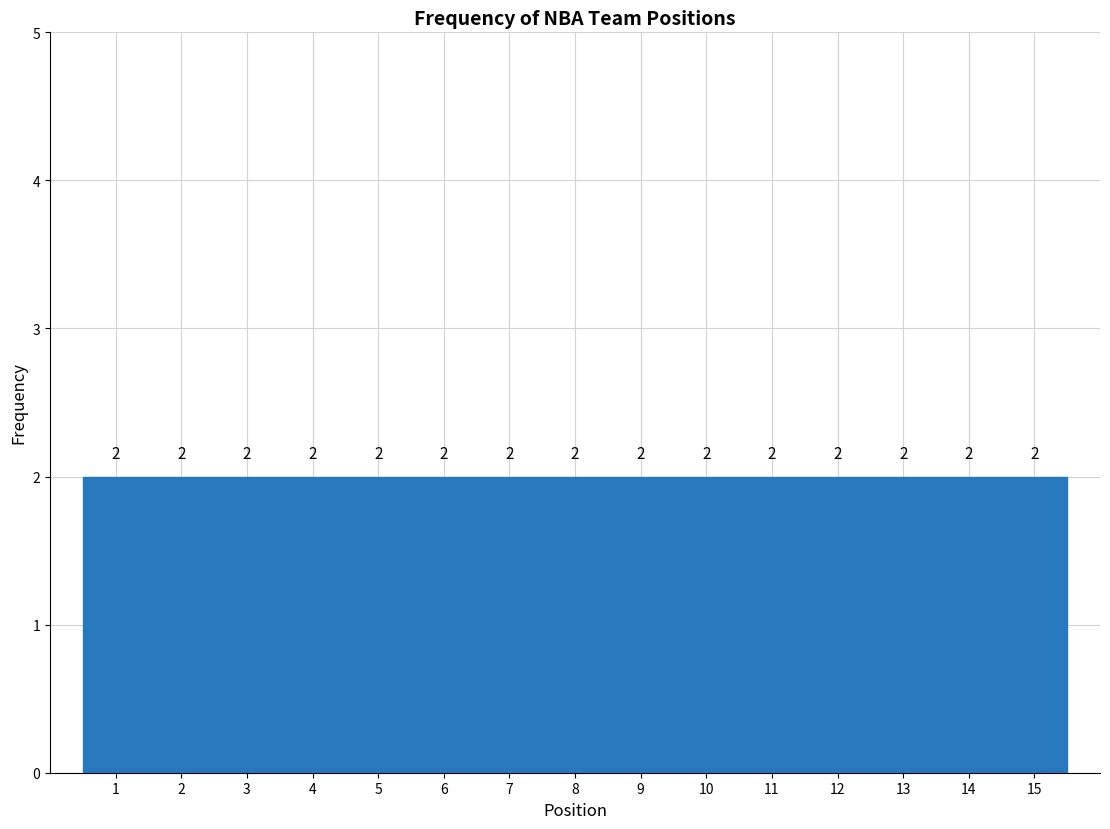

What is the height of the bar covering 8.5 to 9.5 on the x-axis?

2